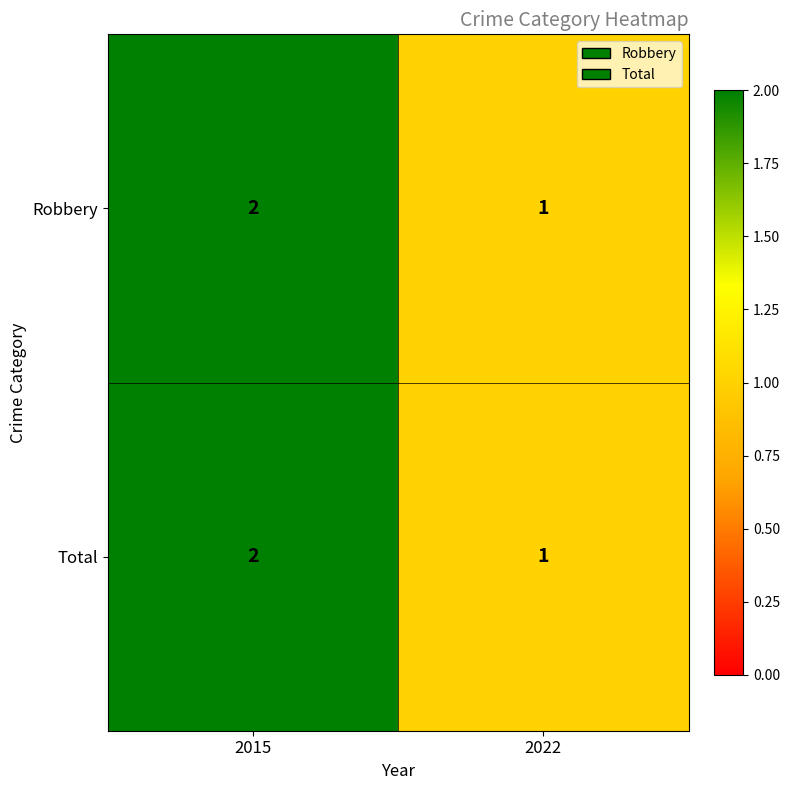

Where is Robbery nearest to the value 1?

2022